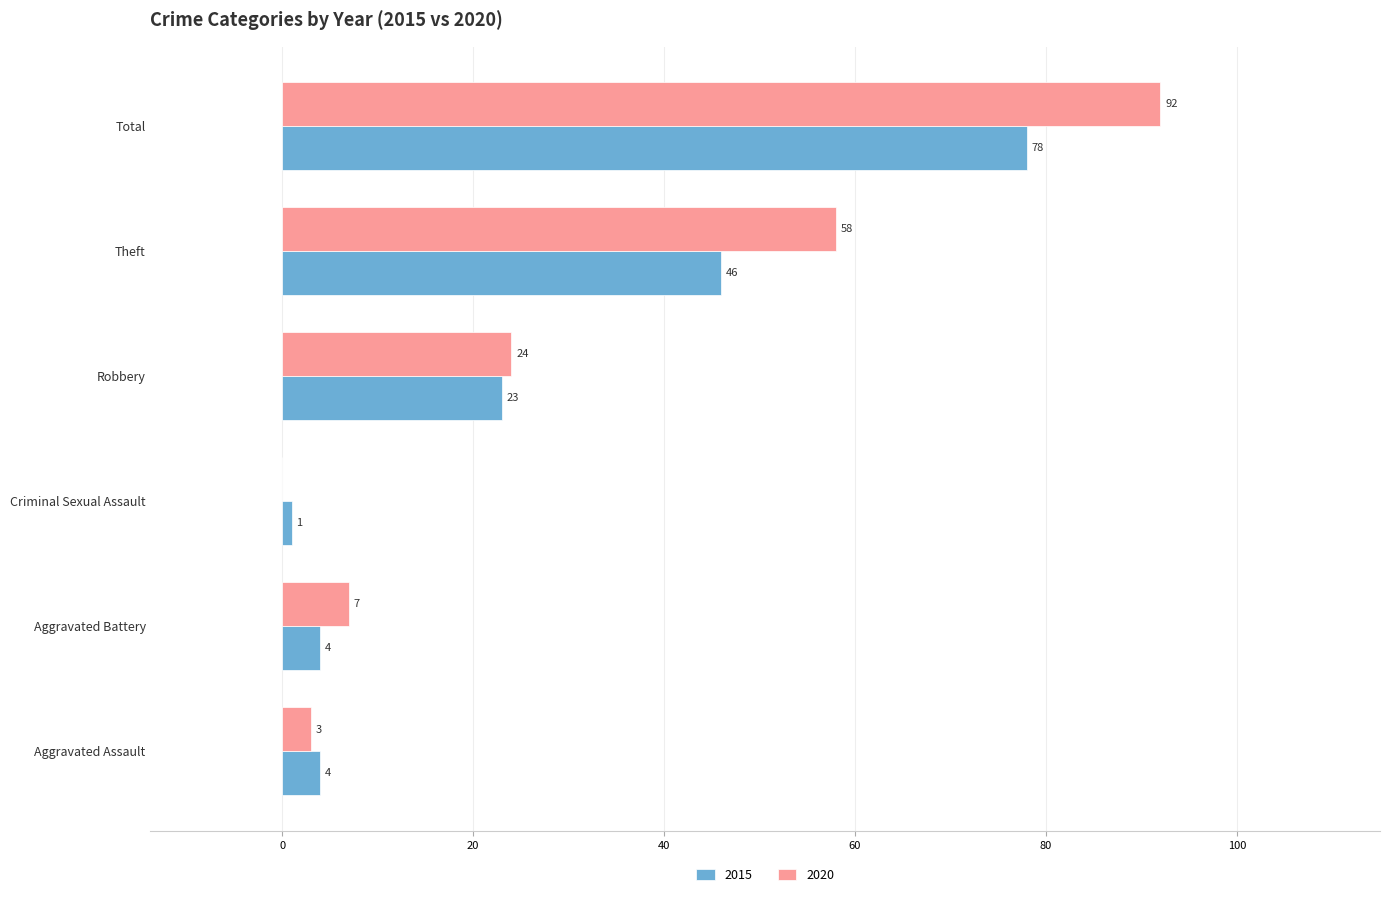

Which series changed the most between Aggravated Battery and Robbery?

2015